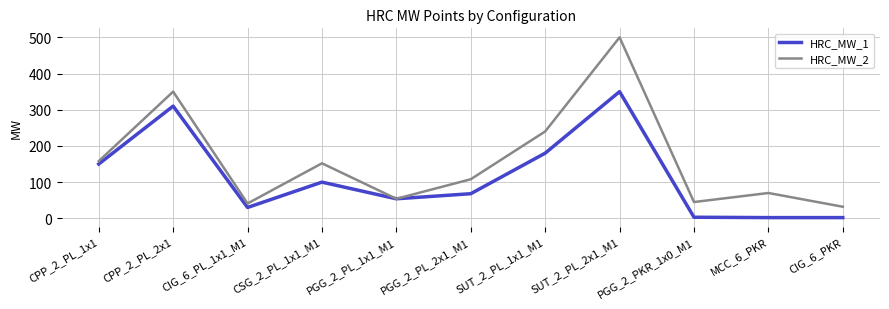

What is the average value of the HRC_MW_1 series?

114